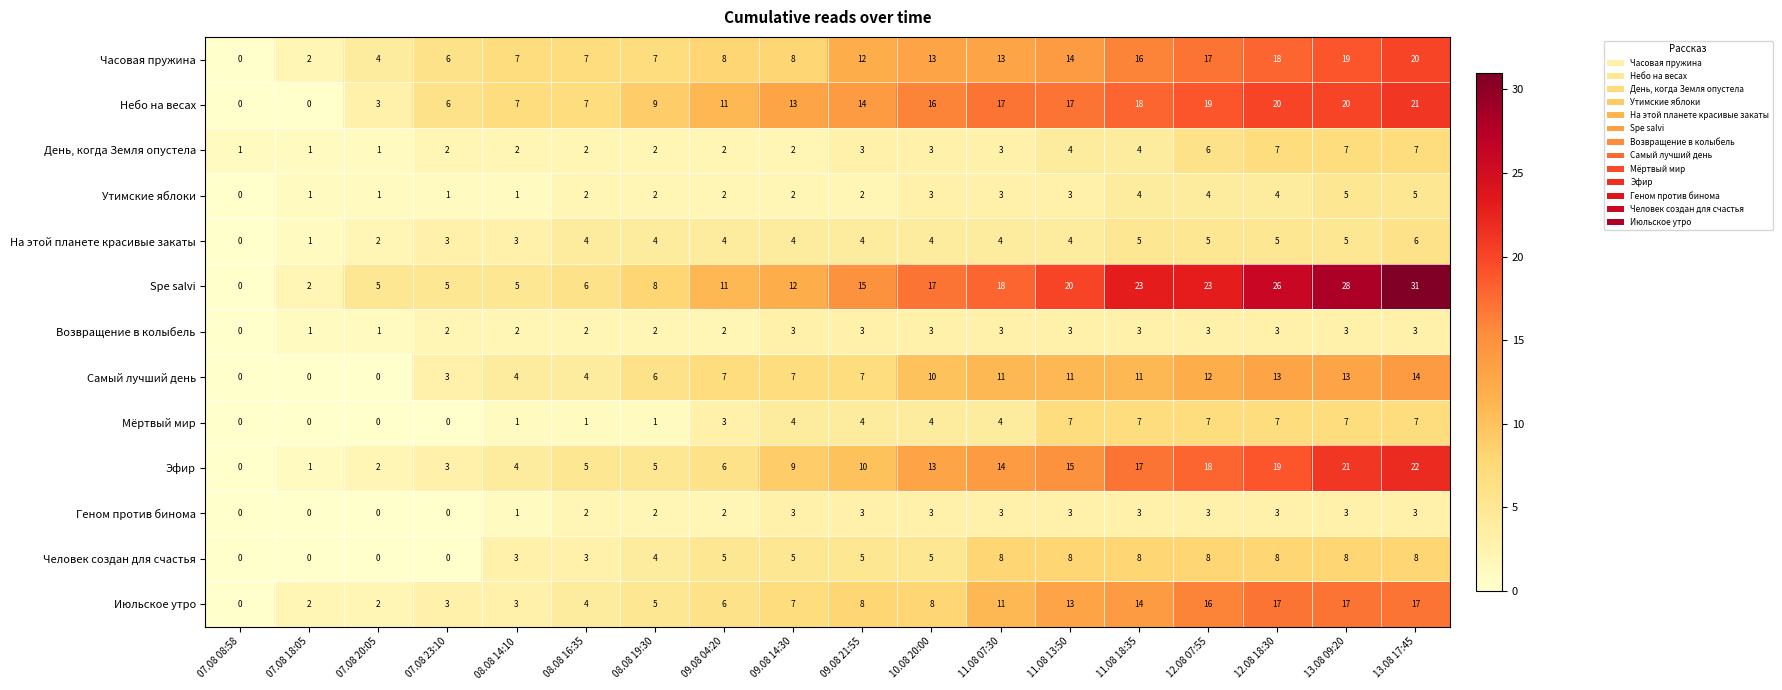

How many categories are shown in the chart?

18